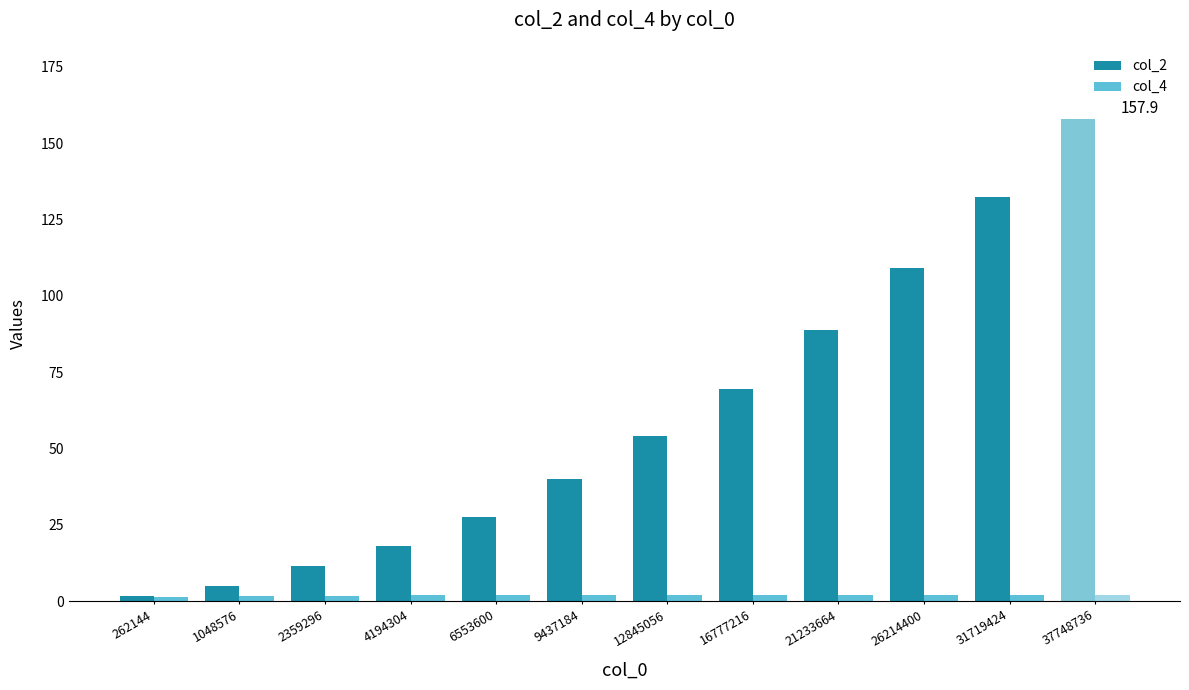

The value of col_2 at 26214400 is 192.2. True or false?

False